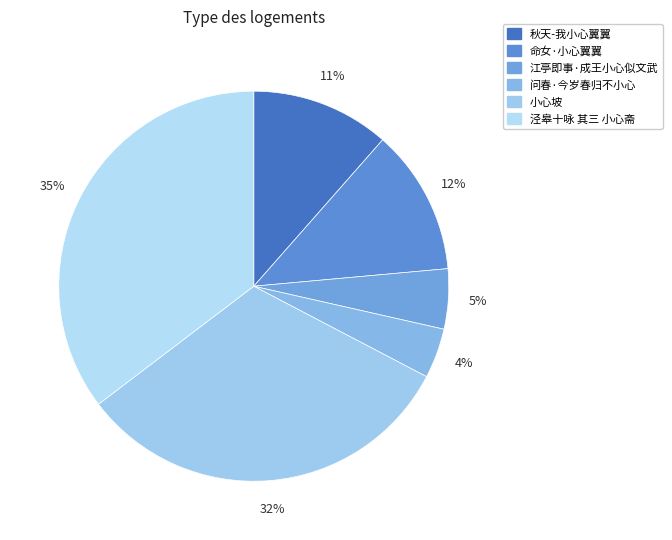

Is there a majority slice in this chart?

No